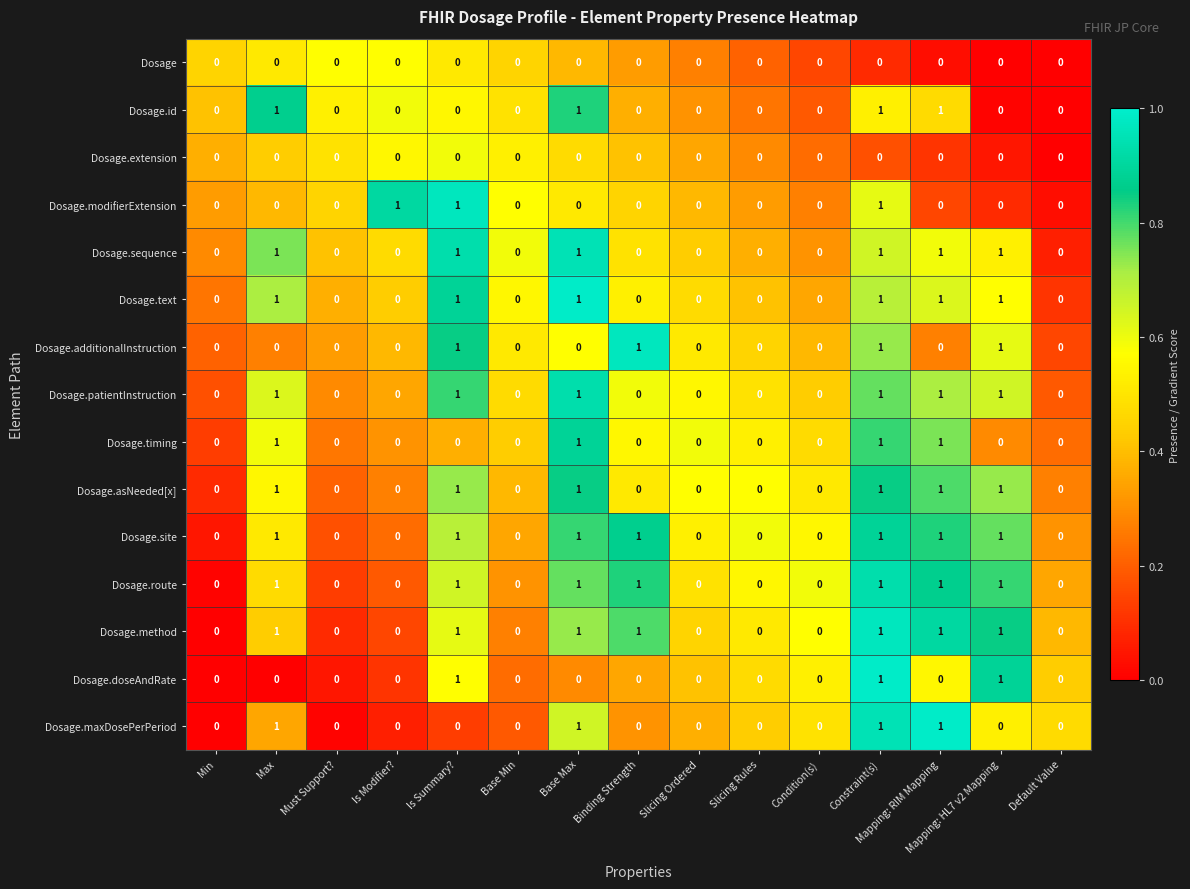

How many series are shown in this chart?

15